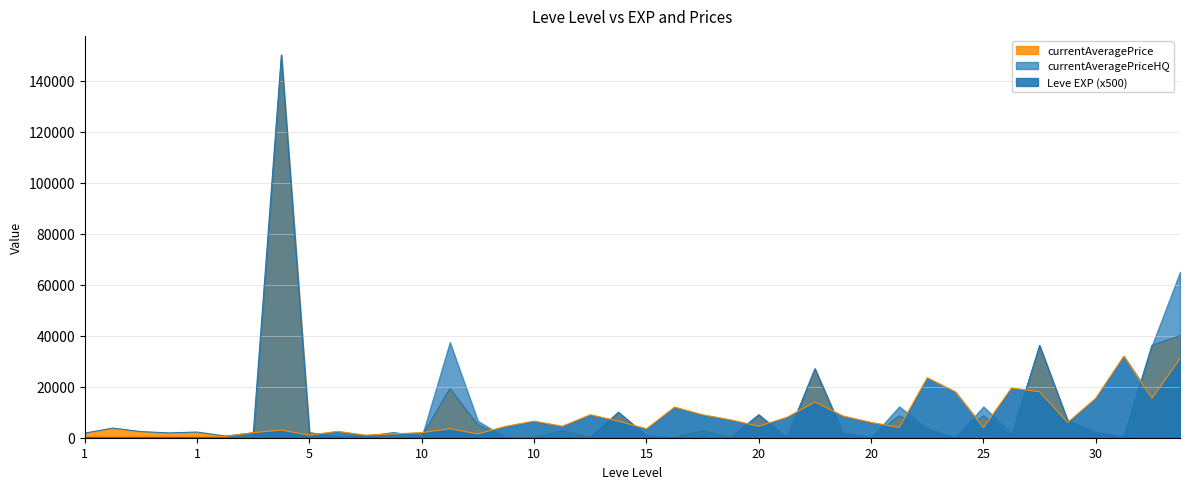

What is the difference between the second highest and minimum values in the Leve EXP series?

30500